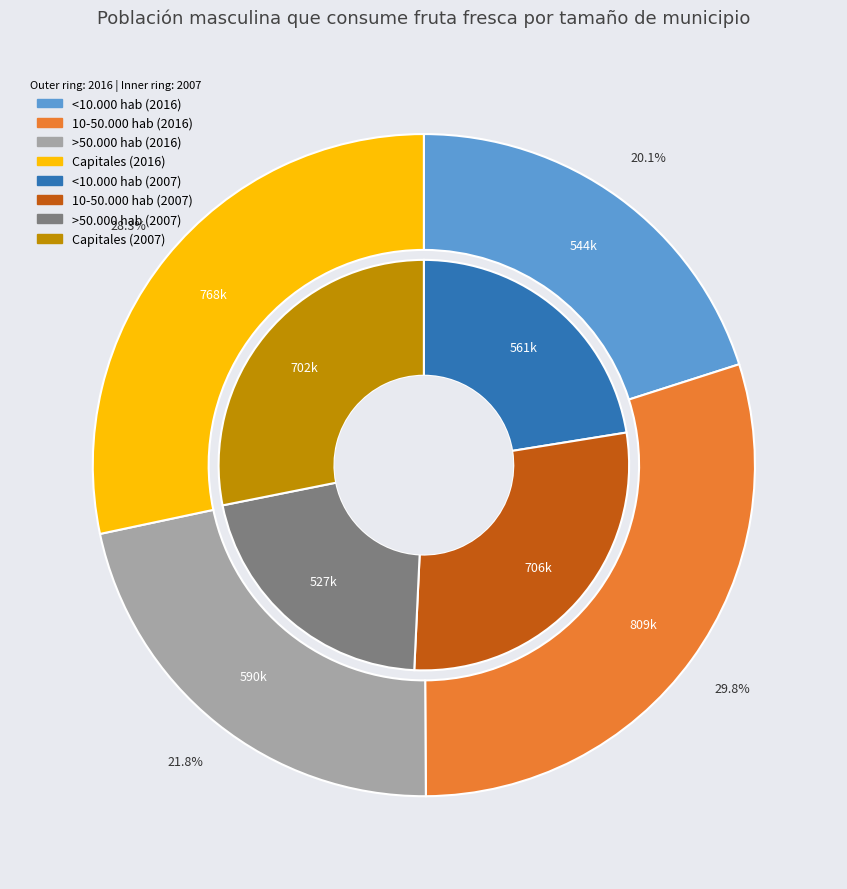

To the nearest percent, what is the difference between the largest and smallest slice percentages?

10%